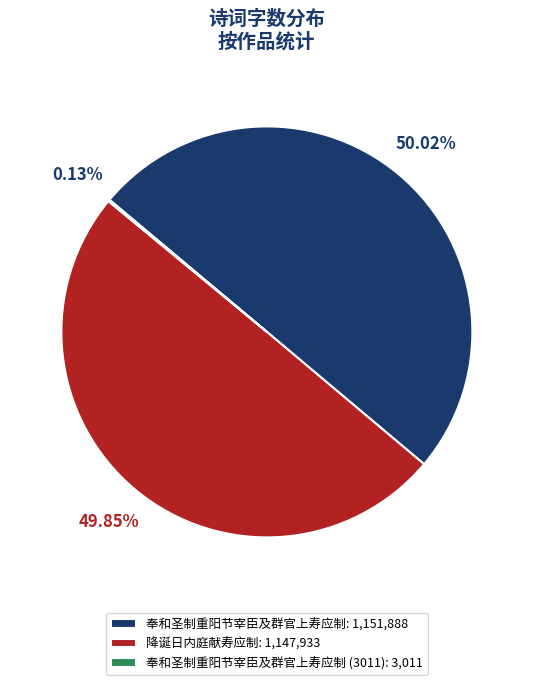

Approximately how many times larger is the value at 降诞日内庭献寿应制: 1,147,933 compared to 奉和圣制重阳节宰臣及群官上寿应制: 1,151,888?

1.0